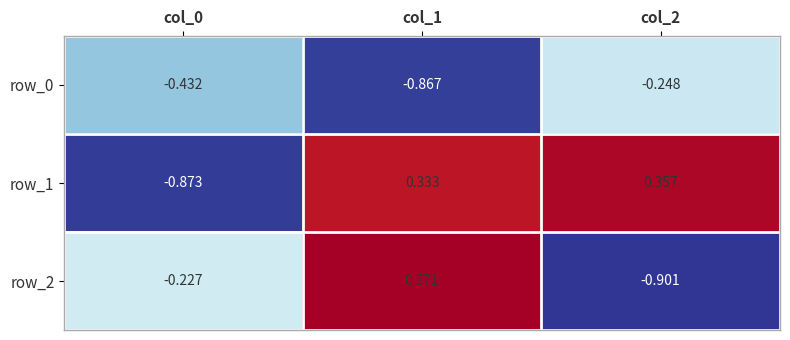

At which category does the chart reach its minimum across all series?

col_2